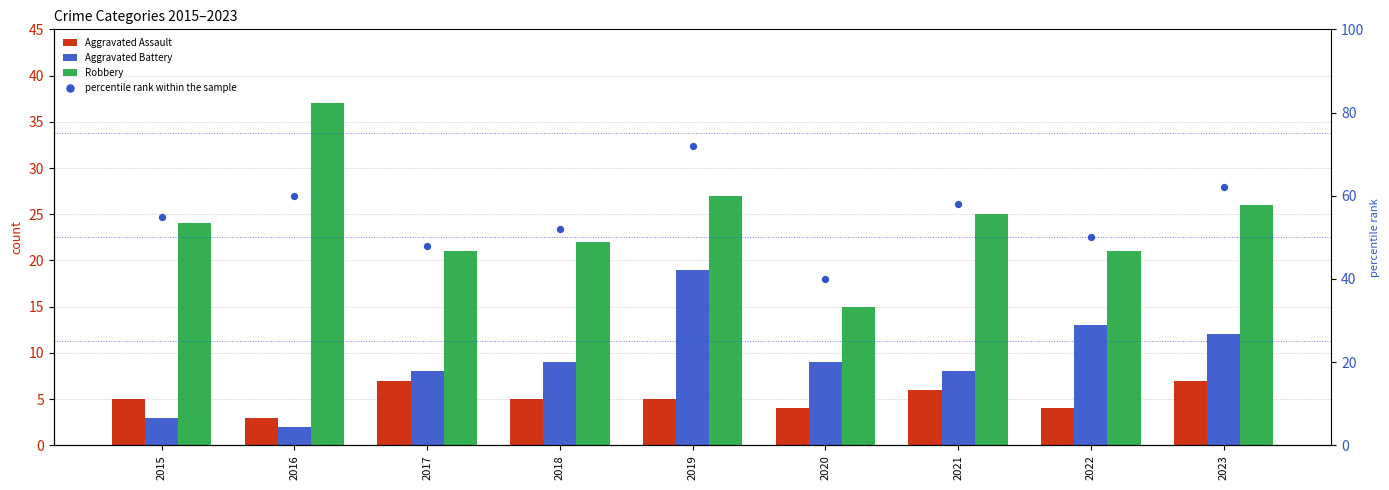

Which series has the largest total across all categories?

percentile rank within the sample